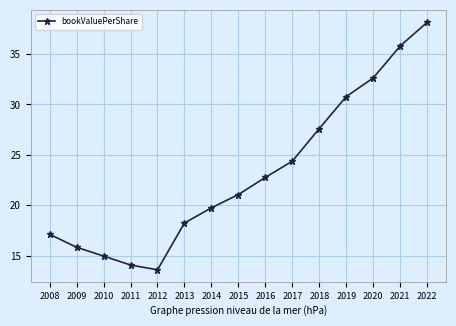

Is it true that the value at 2009 is 15.8?

True